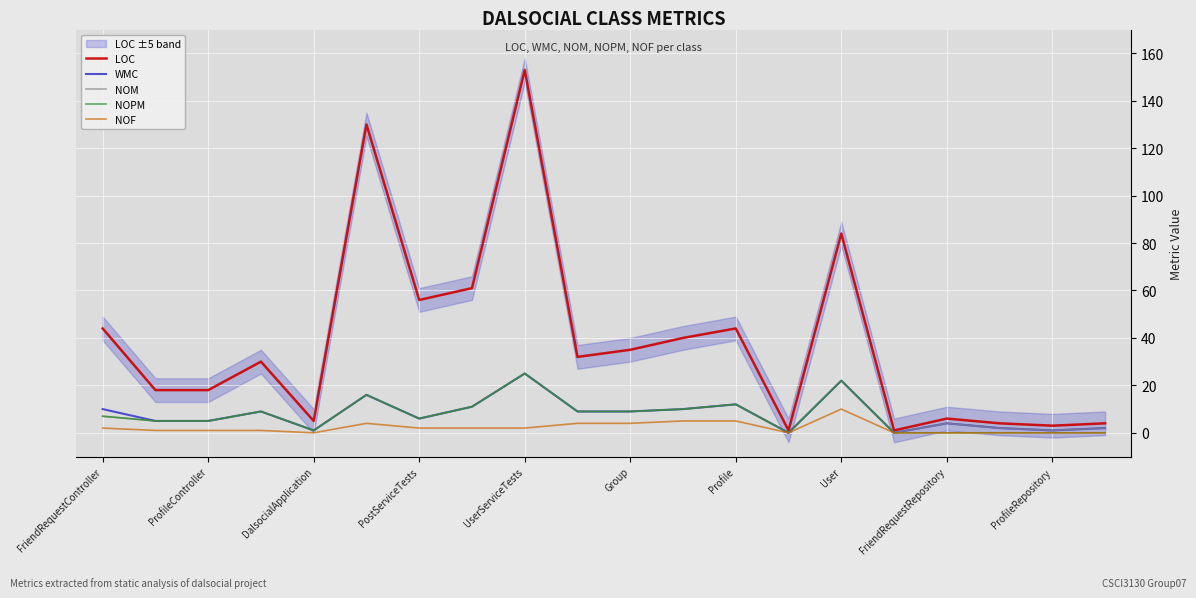

Is this an area chart (filled region under the line)?

No